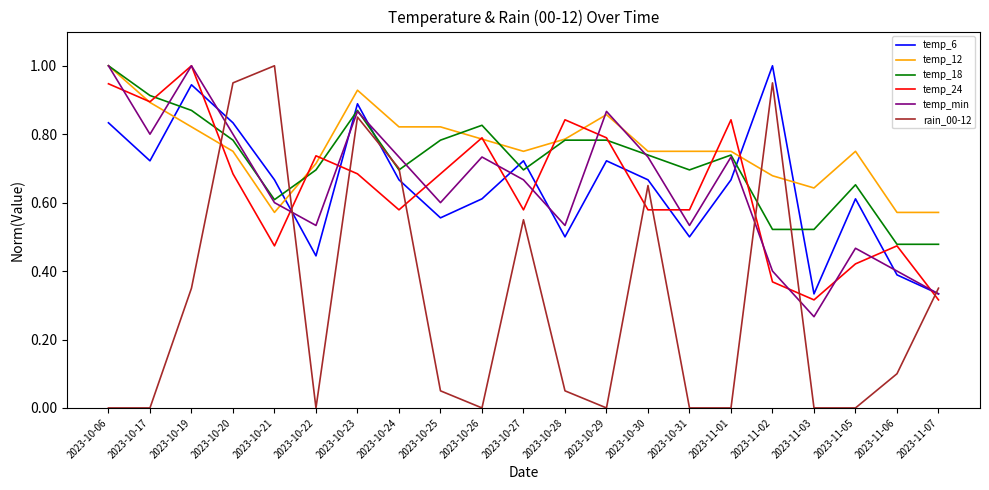

What position from the right is 2023-10-31?

7